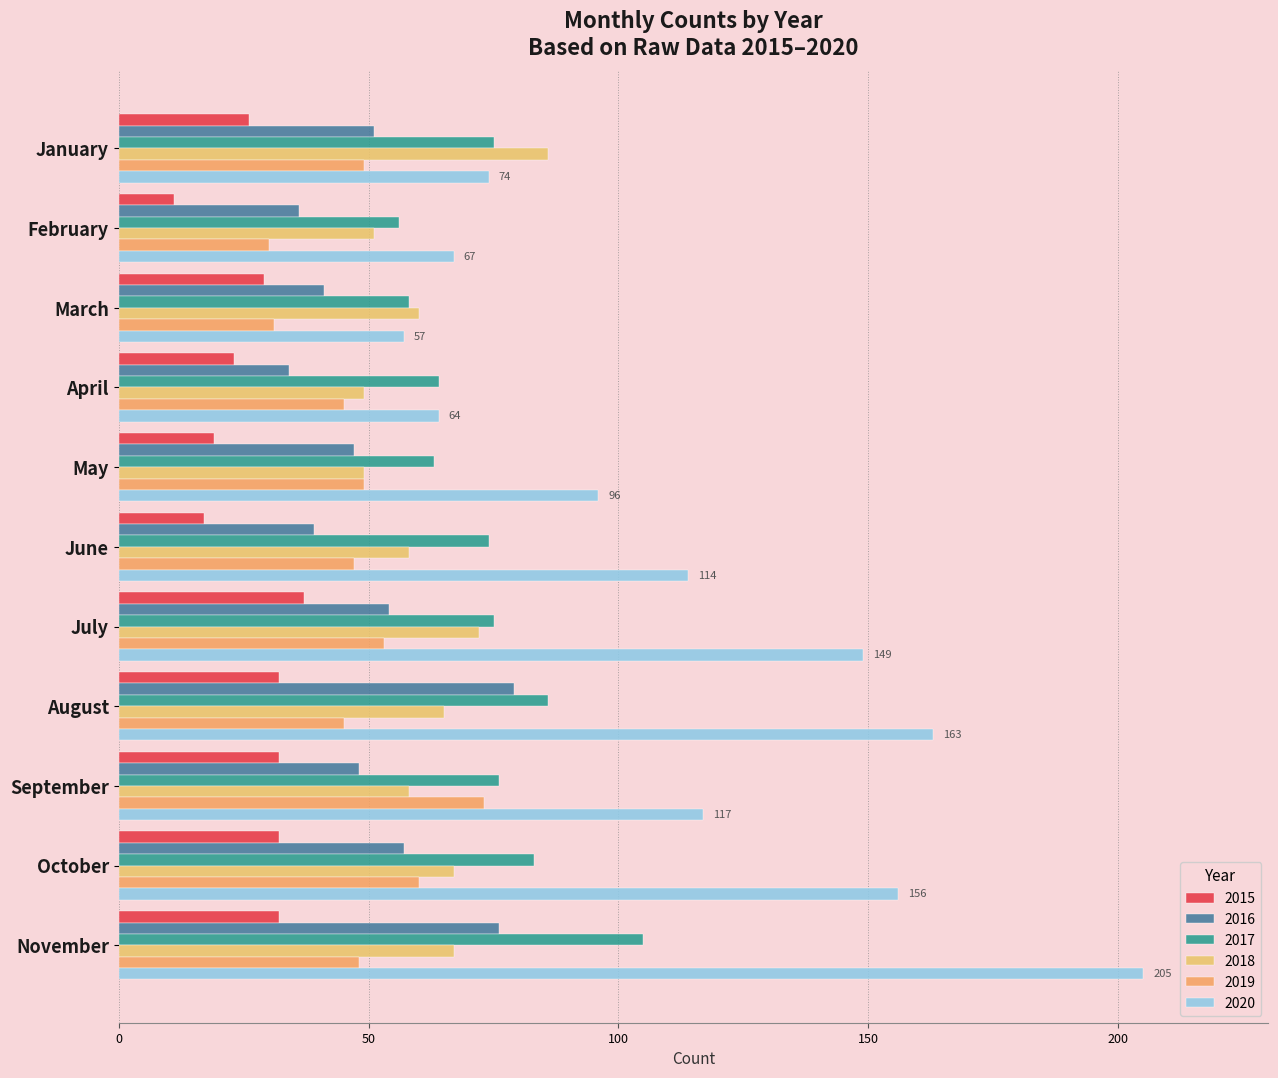

Between January and October, which series saw the biggest shift?

2020